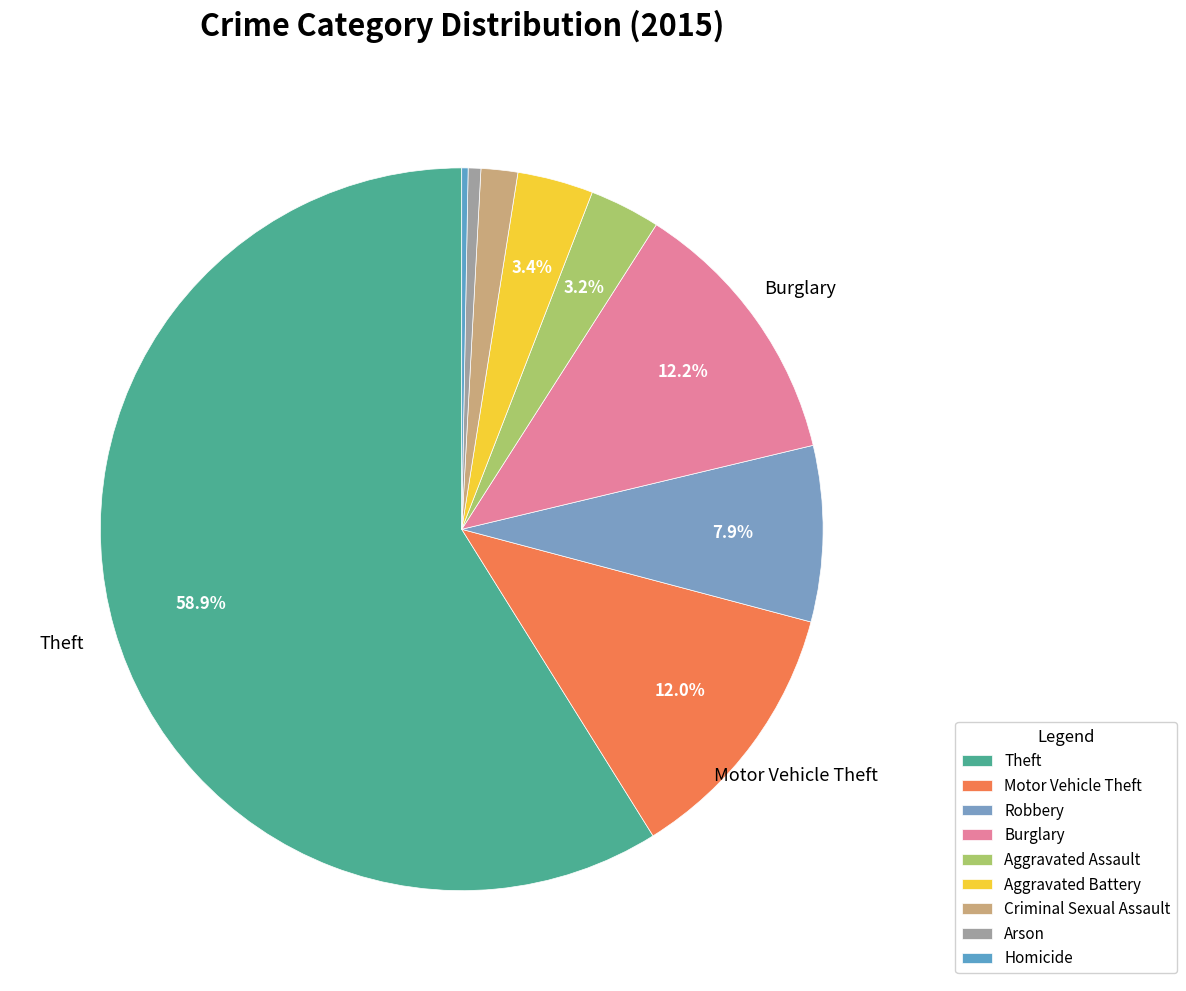

Is there a majority slice in this chart?

Yes